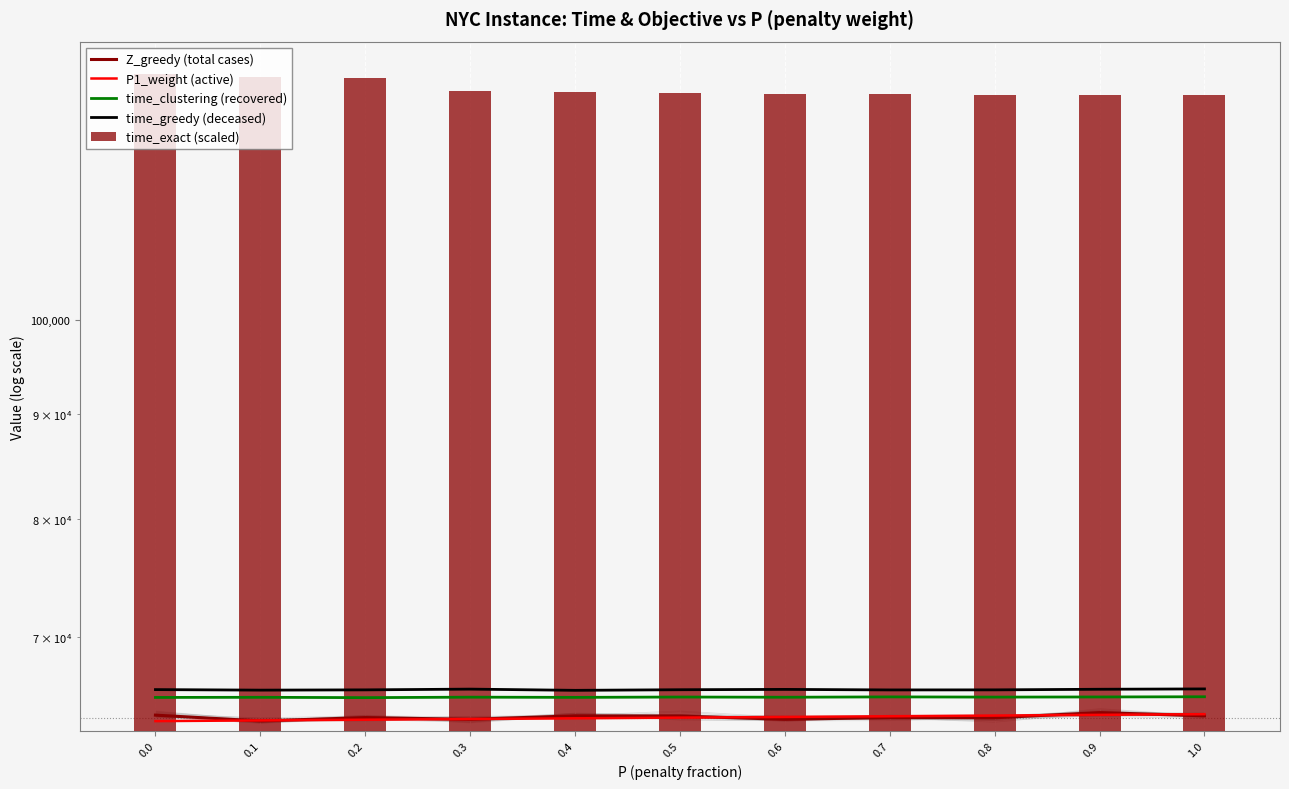

What is the total value across all series at 0.6?

325341.1